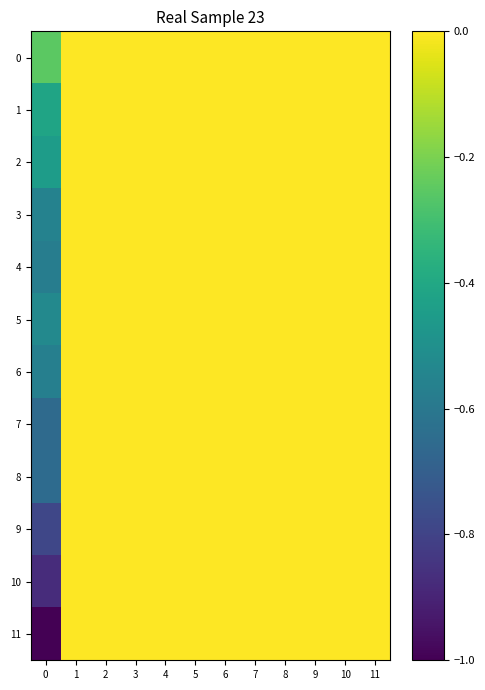

Which label corresponds to the largest value in the chart?

1